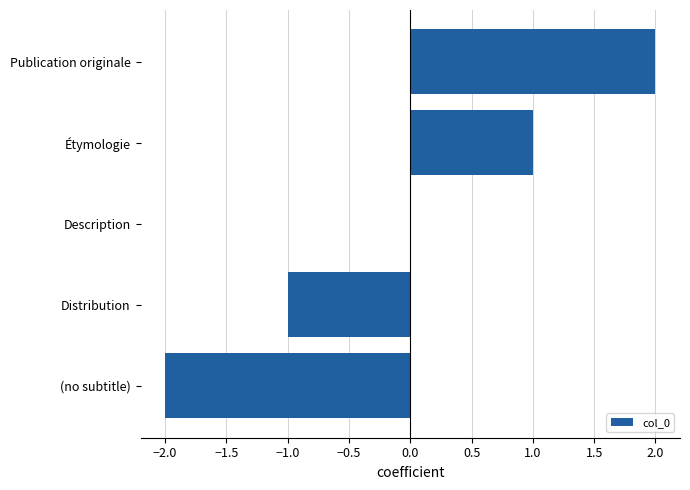

What is the change in value from Distribution to Publication originale?

+3